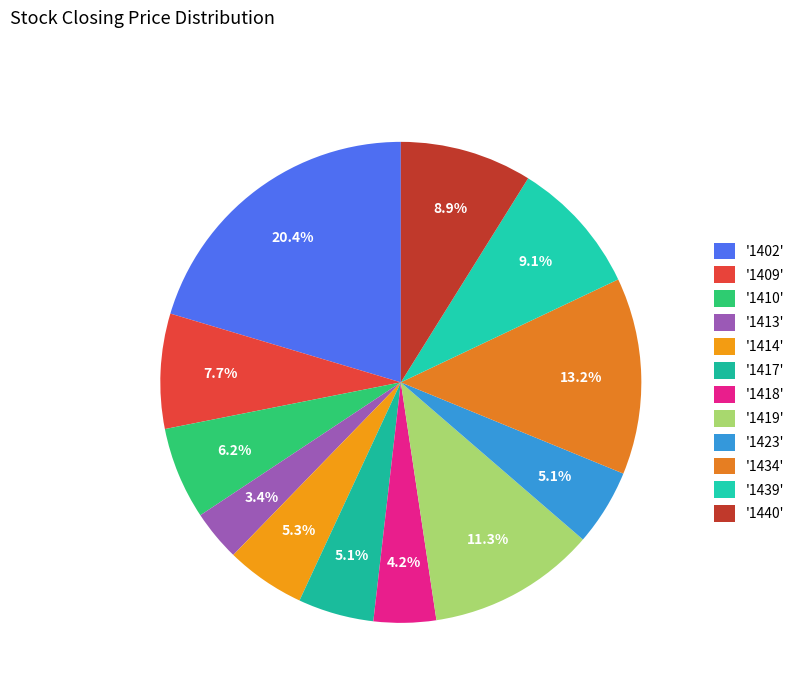

Rank the categories by value from lowest to highest.

1413, 1418, 1417, 1423, 1414, 1410, 1409, 1440, 1439, 1419, 1434, 1402